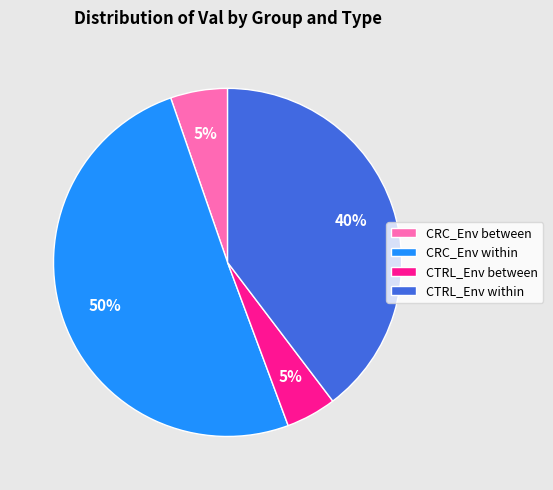

Which slice is the largest?

CRC_Env within